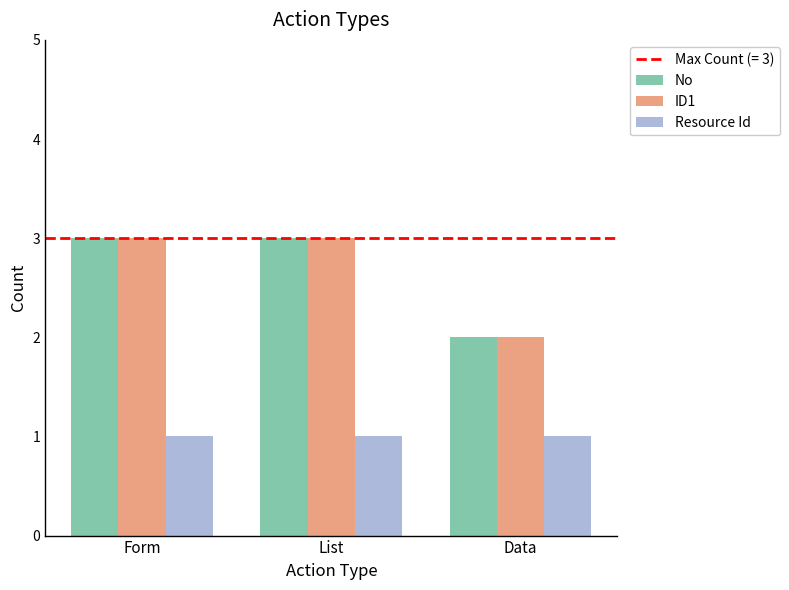

What is the maximum value shown in the chart?

3